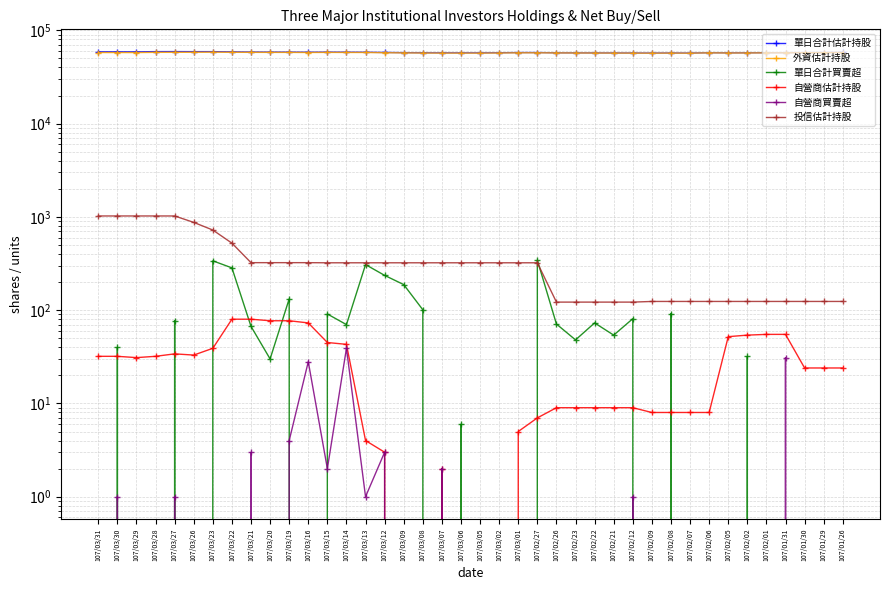

How many values in the 單日合計買賣超 series exceed 32?

19